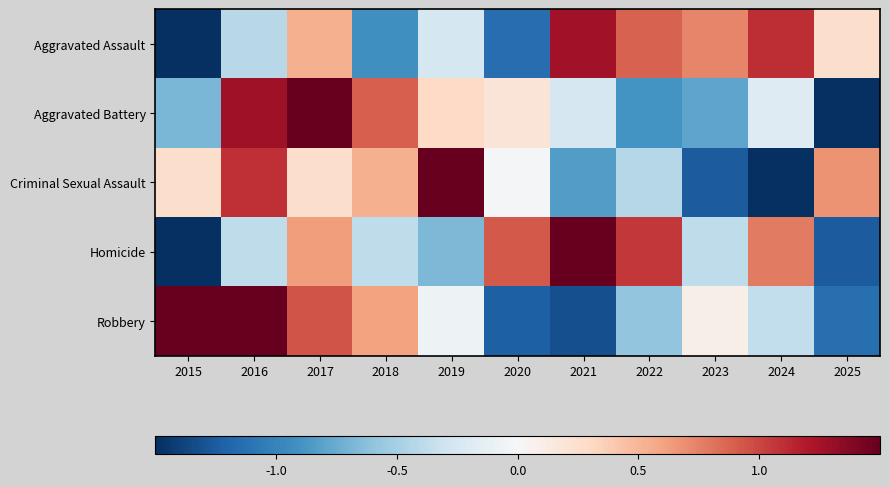

Reading left to right, transcribe all the data shown in this chart.

Aggravated Assault: 2015=-2.0	2016=-0.4	2017=0.5	2018=-0.9	2019=-0.3	2020=-1.1	2021=1.3	2022=0.9	2023=0.7	2024=1.1	2025=0.3
Aggravated Battery: 2015=-0.7	2016=1.3	2017=1.9	2018=0.9	2019=0.3	2020=0.2	2021=-0.2	2022=-0.9	2023=-0.8	2024=-0.2	2025=-1.7
Criminal Sexual Assault: 2015=0.3	2016=1.1	2017=0.3	2018=0.5	2019=1.6	2020=-0.0	2021=-0.8	2022=-0.4	2023=-1.3	2024=-1.9	2025=0.7
Homicide: 2015=-1.8	2016=-0.4	2017=0.6	2018=-0.4	2019=-0.7	2020=0.9	2021=1.5	2022=1.1	2023=-0.4	2024=0.8	2025=-1.2
Robbery: 2015=1.5	2016=1.6	2017=0.9	2018=0.6	2019=-0.1	2020=-1.2	2021=-1.3	2022=-0.6	2023=0.1	2024=-0.4	2025=-1.1